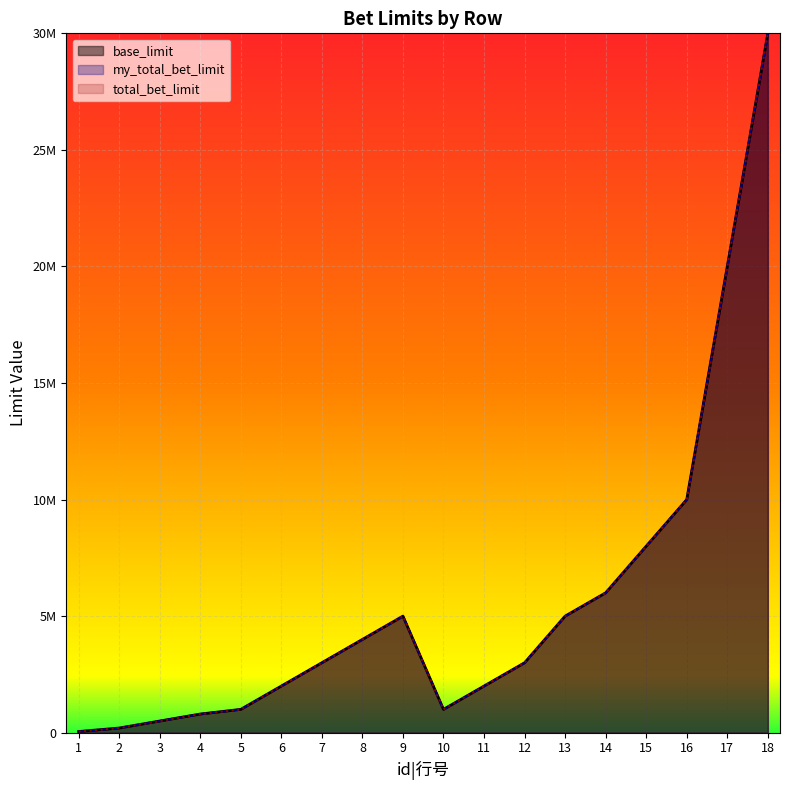

Reading left to right, extract all data points from this chart.

base_limit: 50000	200000	500000	800000	1000000	2000000	3000000	4000000	5000000	1000000	2000000	3000000	5000000	6000000	8000000	10000000	20000000	30000000
my_total_bet_limit: 50000	200000	500000	800000	1000000	2000000	3000000	4000000	5000000	1000000	2000000	3000000	5000000	6000000	8000000	10000000	20000000	30000000
total_bet_limit: 50000	200000	500000	800000	1000000	2000000	3000000	4000000	5000000	1000000	2000000	3000000	5000000	6000000	8000000	10000000	20000000	30000000